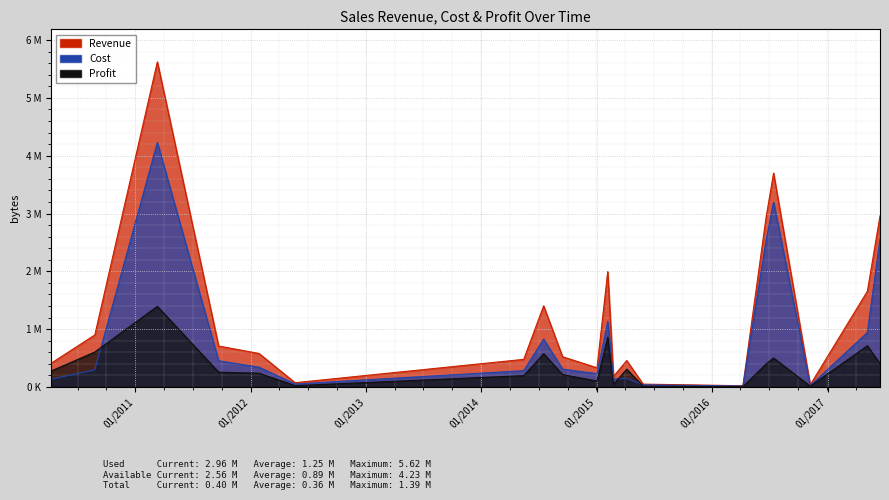

Which series changed the most between 7/14/2016 and 11/7/2016?

Revenue